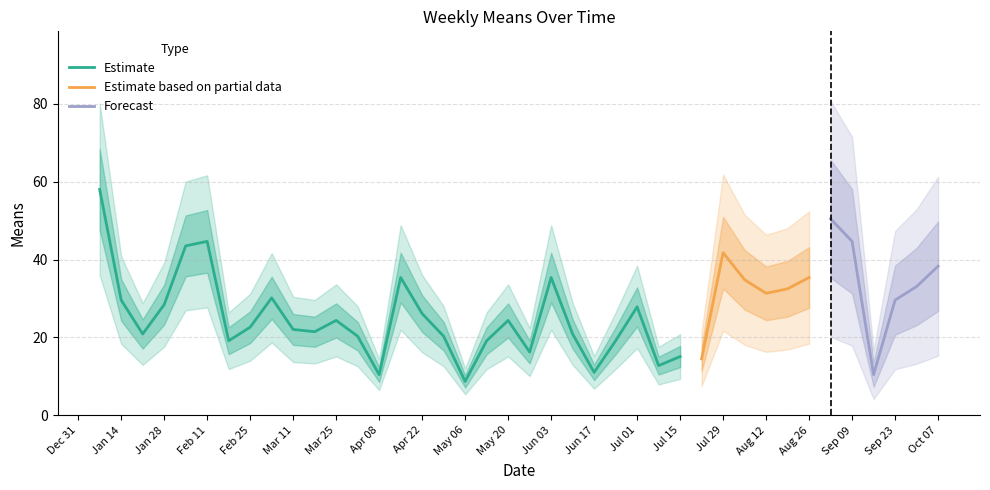

What is the sum of all values?

1084.6